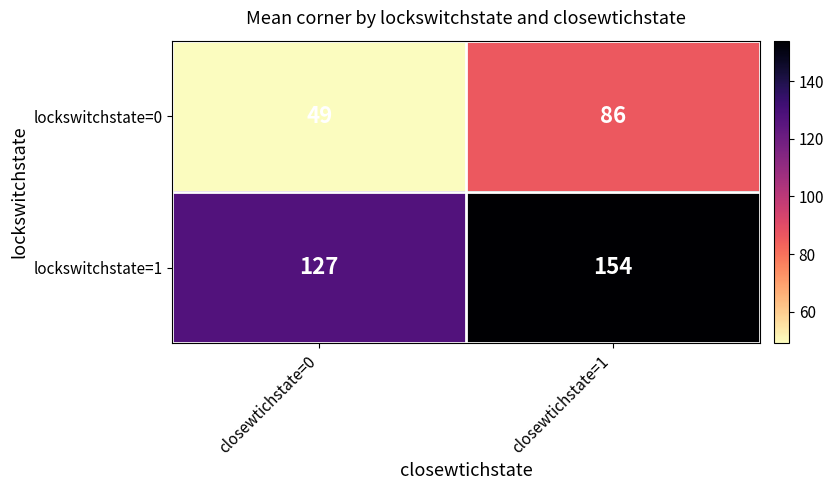

The value of lockswitchstate=1 at closewtichstate=1 is 236. True or false?

False